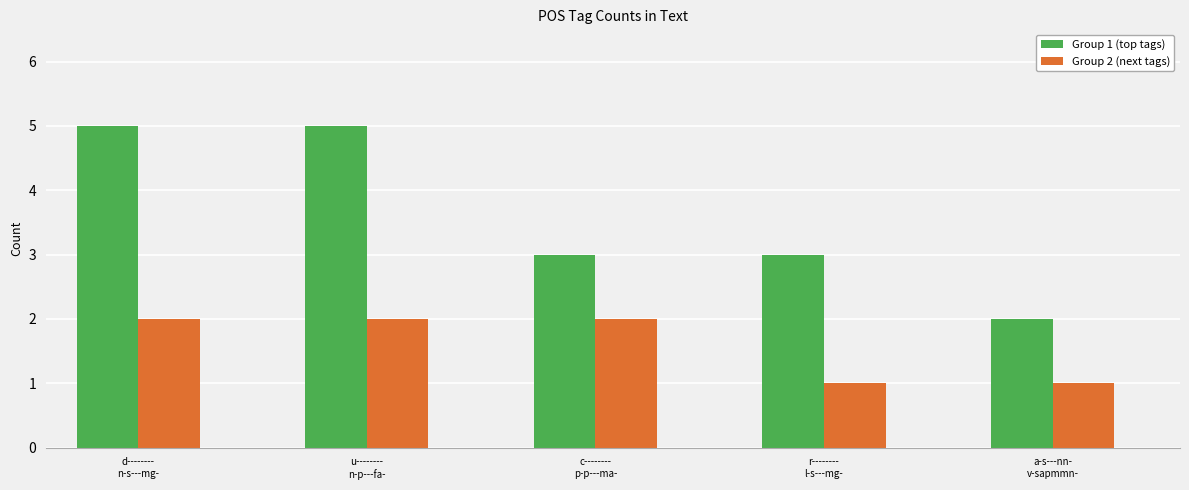

Reading left to right, what are all the values shown in this chart?

Group 1 (top tags): d--------
n-s---mg-=5	u--------
n-p---fa-=5	c--------
p-p---ma-=3	r--------
l-s---mg-=3	a-s---nn-
v-sapmmn-=2
Group 2 (next tags): d--------
n-s---mg-=2	u--------
n-p---fa-=2	c--------
p-p---ma-=2	r--------
l-s---mg-=1	a-s---nn-
v-sapmmn-=1